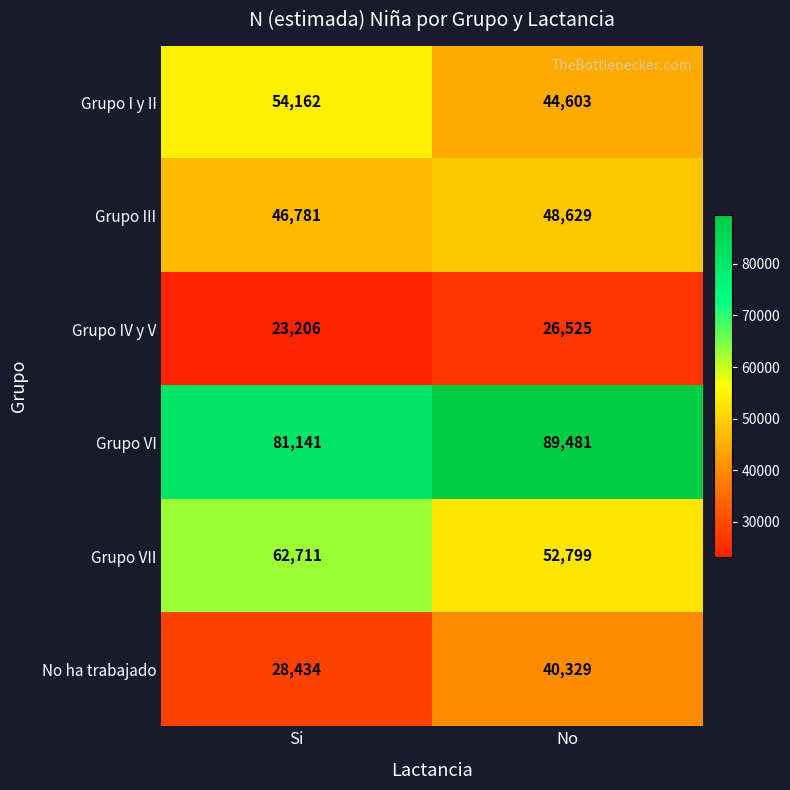

What is the spread (max minus min) of values at Si?

57935